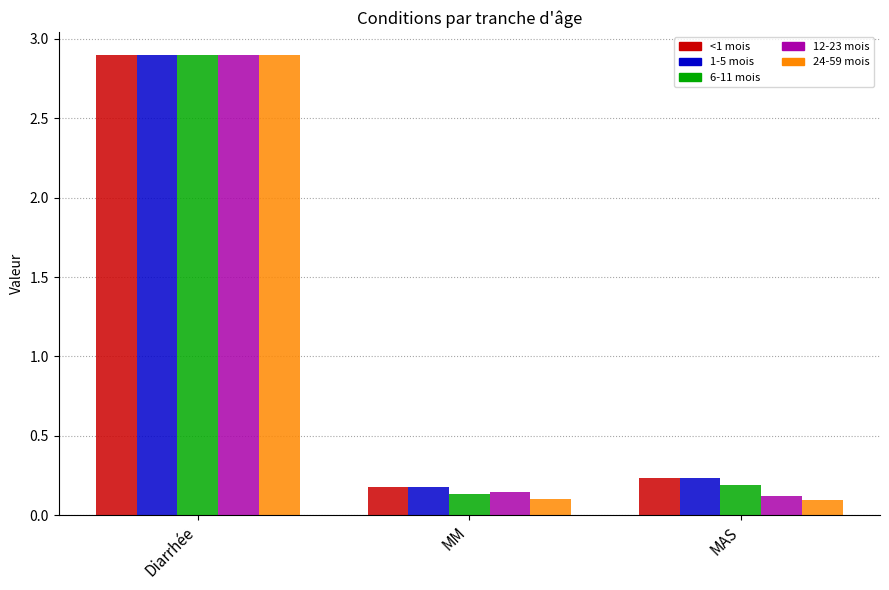

Are the bars horizontal?

No